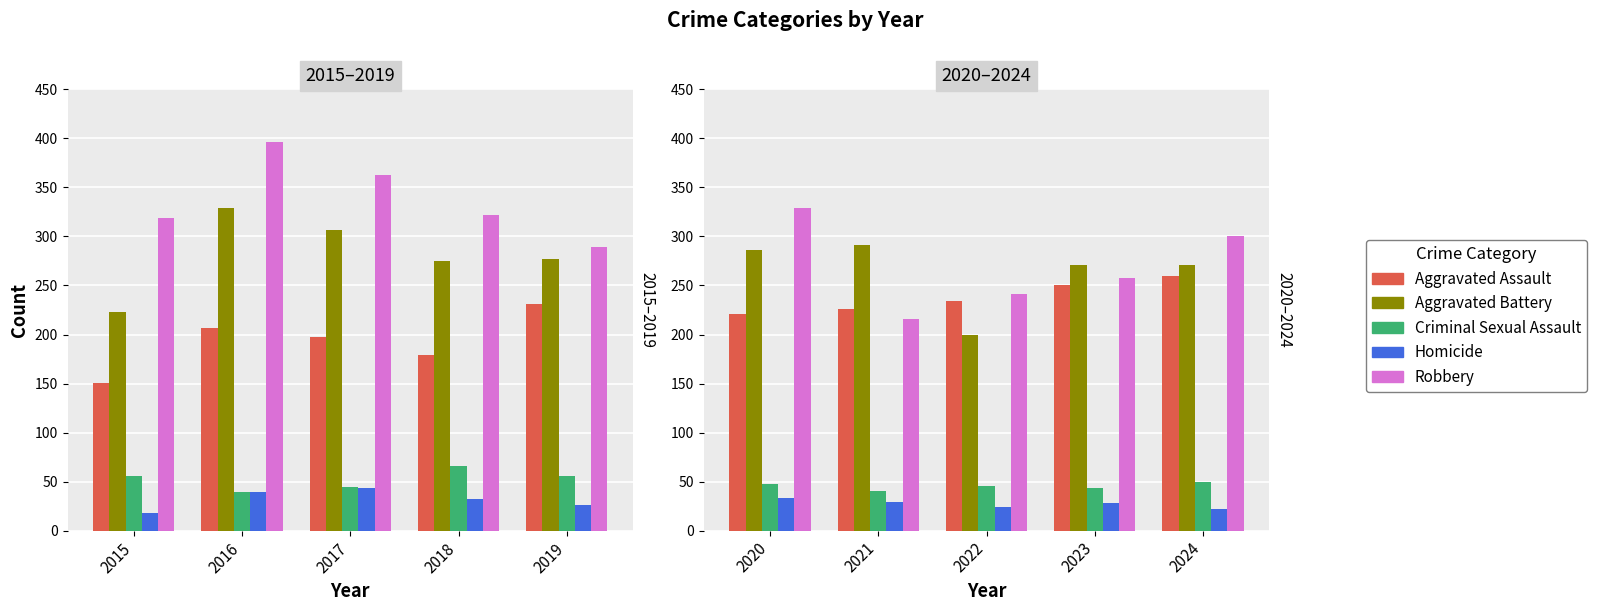

Rank the series at 2020 from lowest to highest value.

Homicide, Criminal Sexual Assault, Aggravated Assault, Aggravated Battery, Robbery